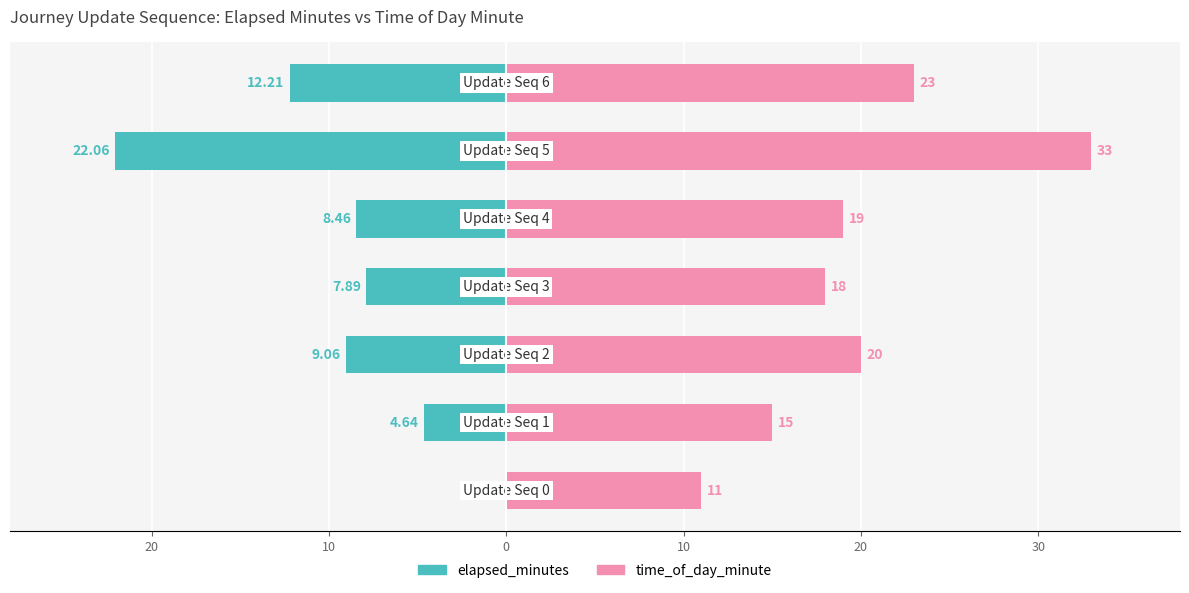

Is it true that elapsed_minutes equals -12.5 at 30?

False